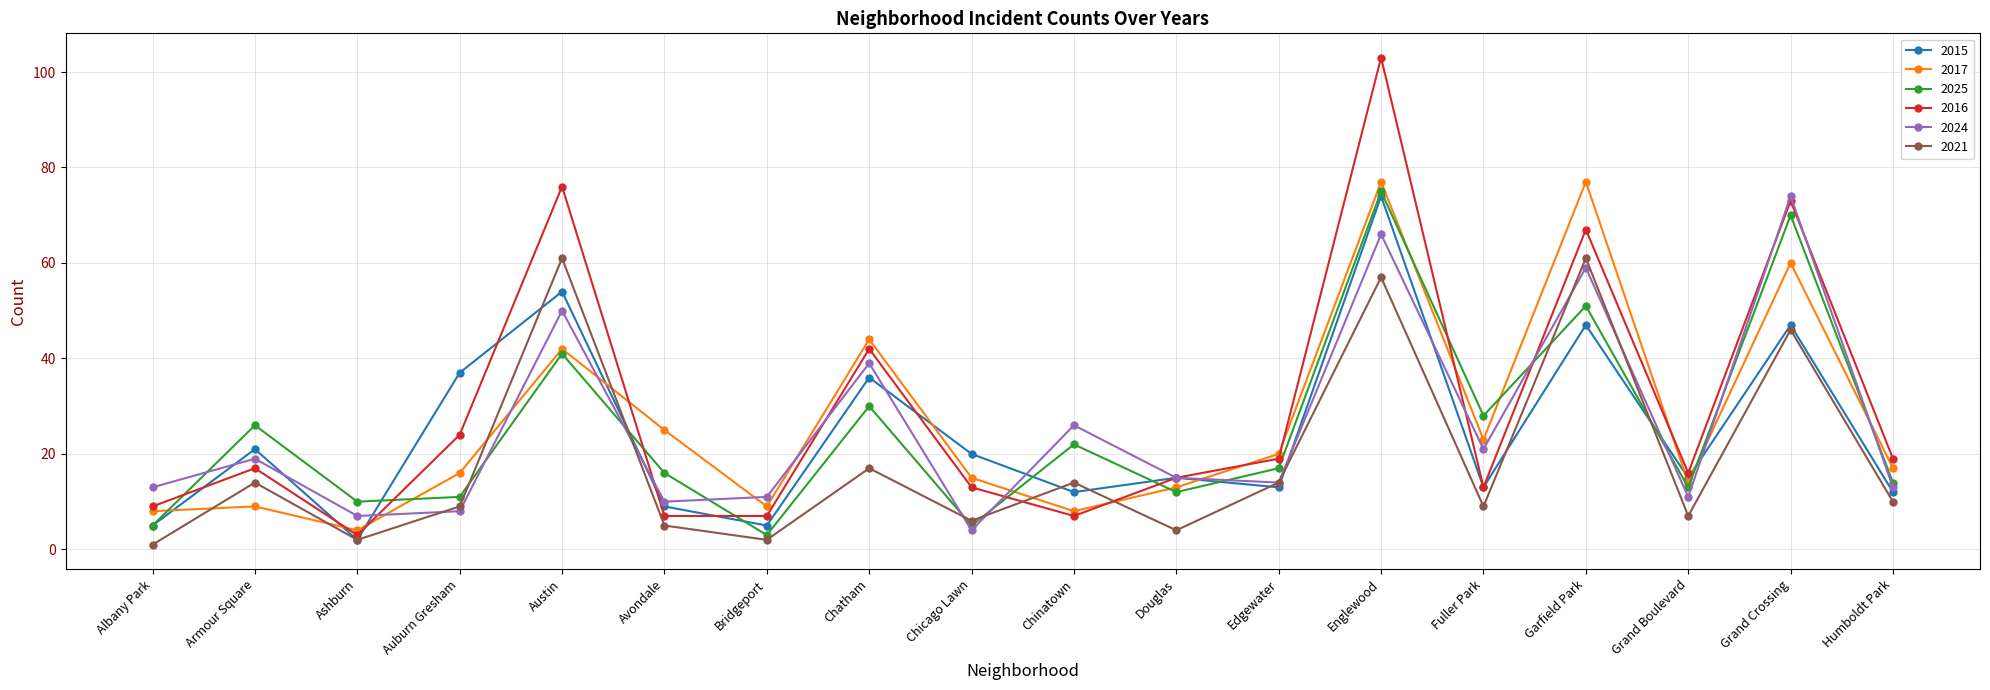

Which series has the widest spread of values?

2016